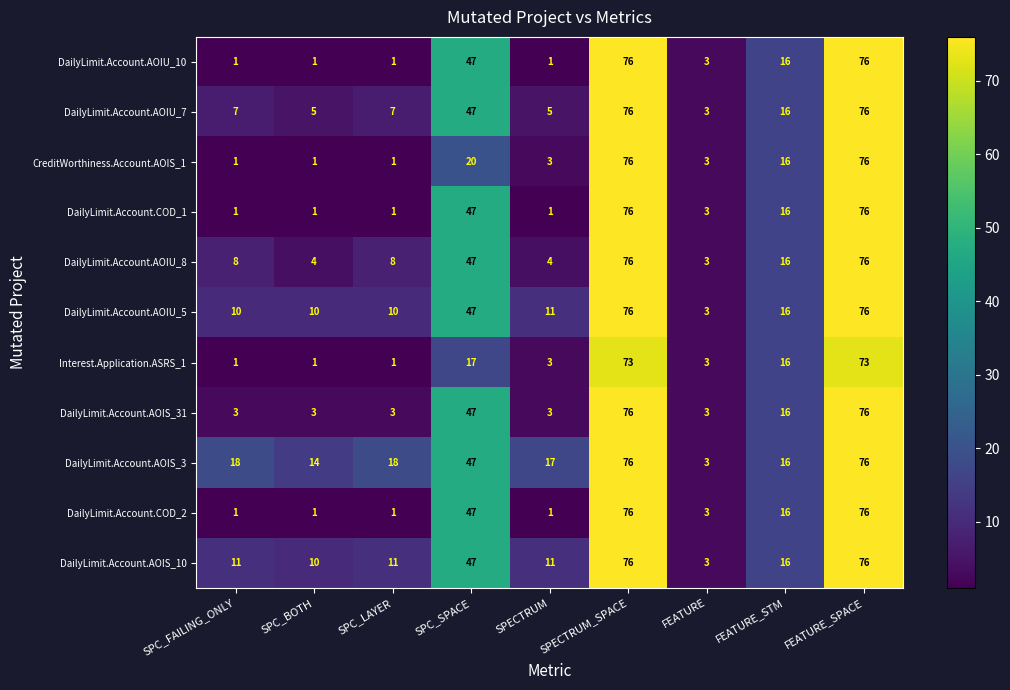

Read the Interest.Application.ASRS_1 value at SPC_SPACE, to the nearest 10.

20